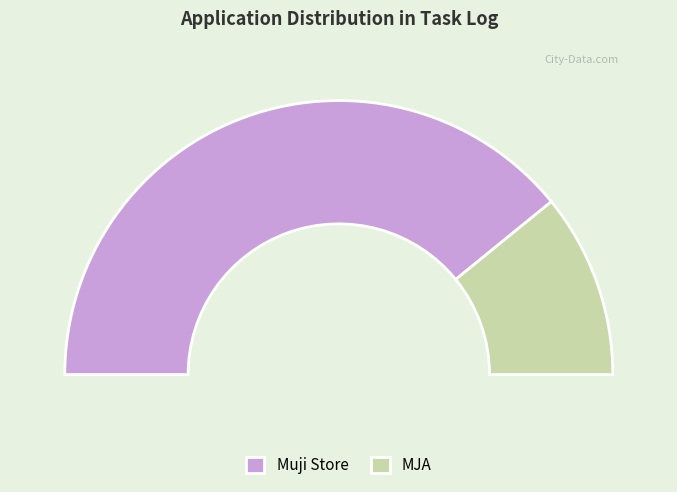

Approximately how many times larger is the value at Muji Store compared to MJA?

3.6